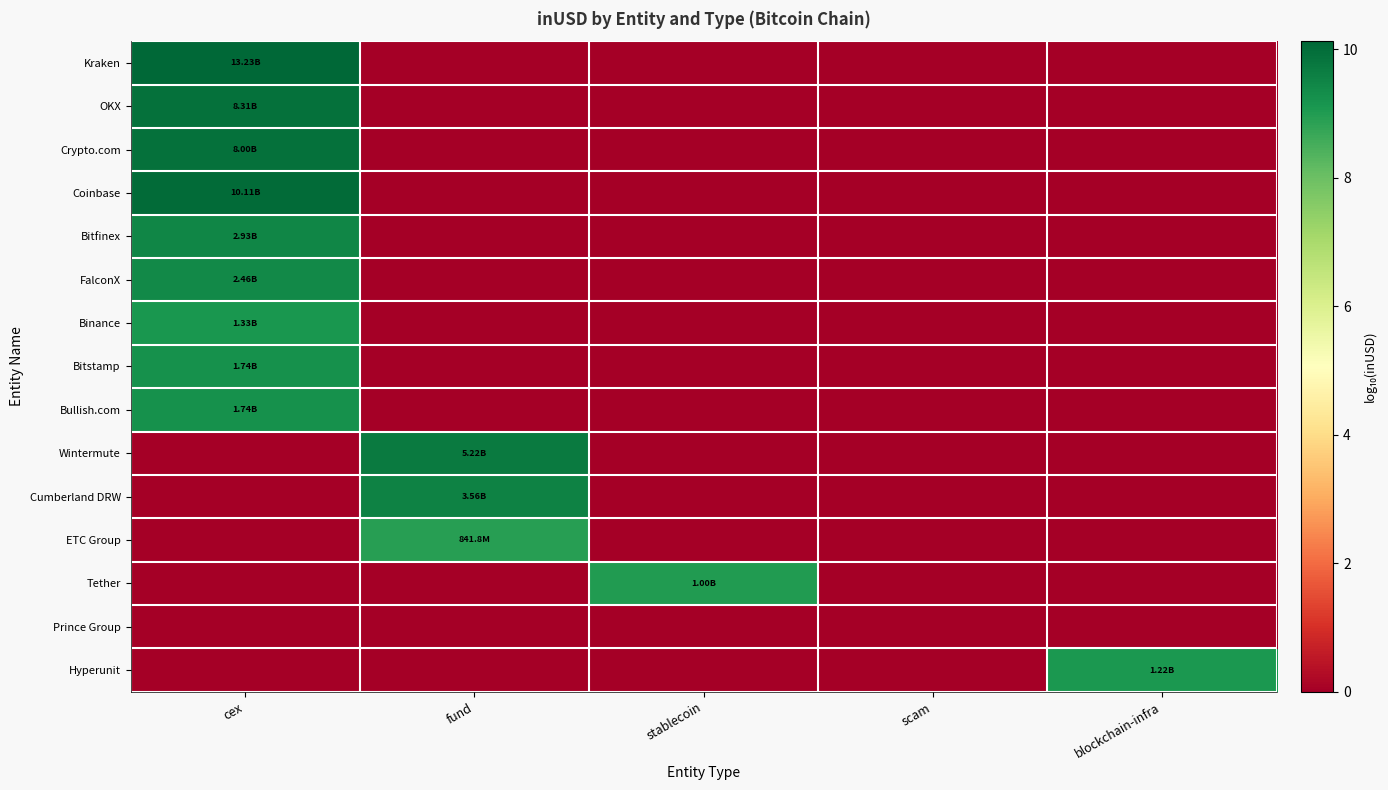

Reading left to right, what are all the values shown in this chart?

Kraken: cex=10.1	fund=0.0	stablecoin=0.0	scam=0.0	blockchain-infra=0.0
OKX: cex=9.9	fund=0.0	stablecoin=0.0	scam=0.0	blockchain-infra=0.0
Crypto.com: cex=9.9	fund=0.0	stablecoin=0.0	scam=0.0	blockchain-infra=0.0
Coinbase: cex=10.0	fund=0.0	stablecoin=0.0	scam=0.0	blockchain-infra=0.0
Bitfinex: cex=9.5	fund=0.0	stablecoin=0.0	scam=0.0	blockchain-infra=0.0
FalconX: cex=9.4	fund=0.0	stablecoin=0.0	scam=0.0	blockchain-infra=0.0
Binance: cex=9.1	fund=0.0	stablecoin=0.0	scam=0.0	blockchain-infra=0.0
Bitstamp: cex=9.2	fund=0.0	stablecoin=0.0	scam=0.0	blockchain-infra=0.0
Bullish.com: cex=9.2	fund=0.0	stablecoin=0.0	scam=0.0	blockchain-infra=0.0
Wintermute: cex=0.0	fund=9.7	stablecoin=0.0	scam=0.0	blockchain-infra=0.0
Cumberland DRW: cex=0.0	fund=9.6	stablecoin=0.0	scam=0.0	blockchain-infra=0.0
ETC Group: cex=0.0	fund=8.9	stablecoin=0.0	scam=0.0	blockchain-infra=0.0
Tether: cex=0.0	fund=0.0	stablecoin=9.0	scam=0.0	blockchain-infra=0.0
Prince Group: cex=0.0	fund=0.0	stablecoin=0.0	scam=0.0	blockchain-infra=0.0
Hyperunit: cex=0.0	fund=0.0	stablecoin=0.0	scam=0.0	blockchain-infra=9.1